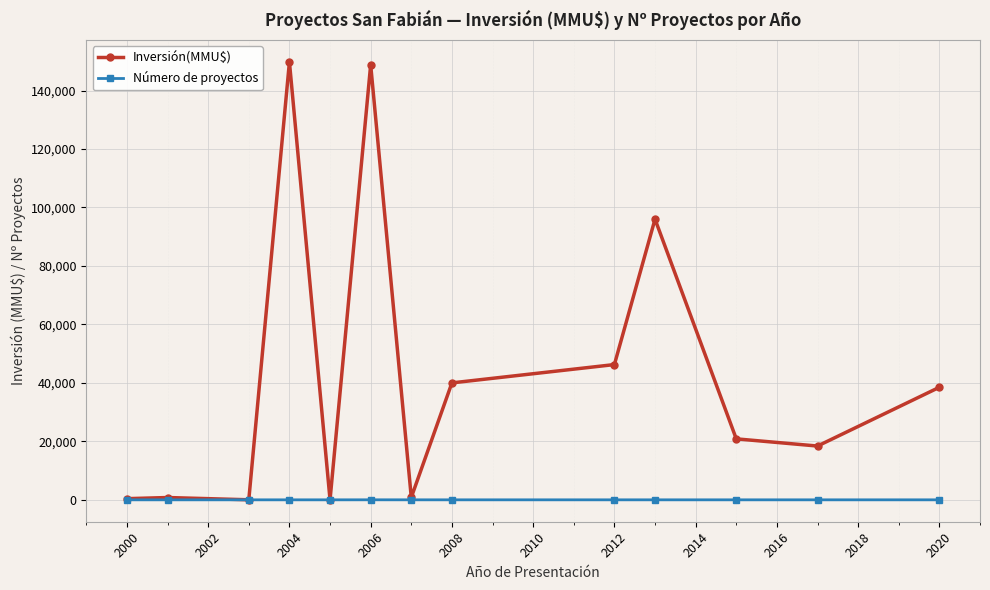

What is the value of the Inversión(MMU$) point at the 4th from the left?

149800